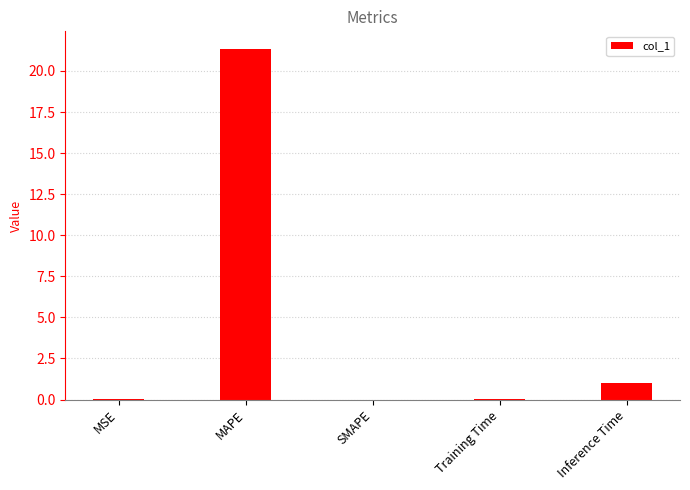

What is the greatest value displayed?

21.3